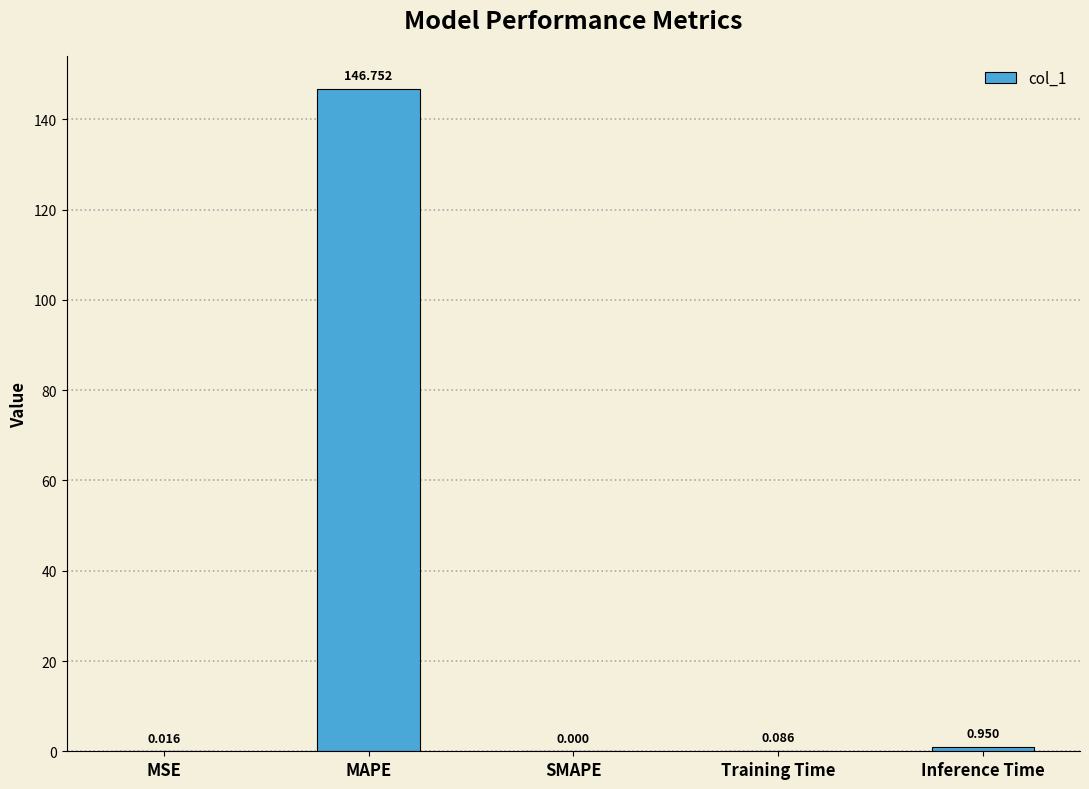

Does the chart contain stacked bars?

No